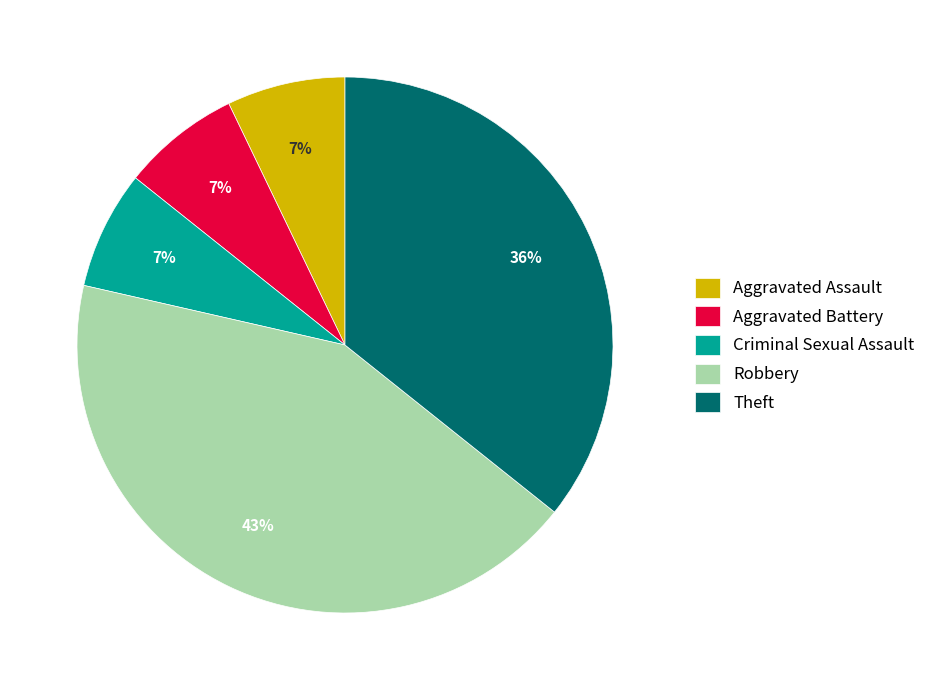

To the nearest percent, what percentage of the pie is Robbery?

43%